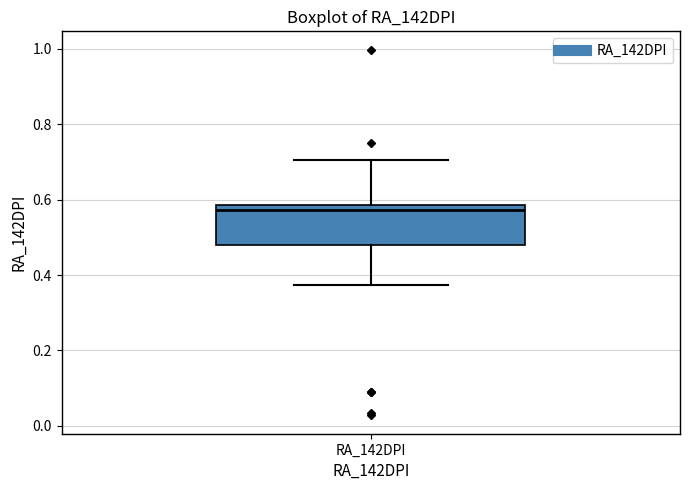

Read this box plot against the y-axis: the position of the median line, the range covered by the box, and the ends of both whiskers. The values are not printed on the chart, so give them approximately, as read against the axis.

median 0.58 (just below the box's upper edge), box 0.48 to 0.58, whiskers 0.38 to 0.70